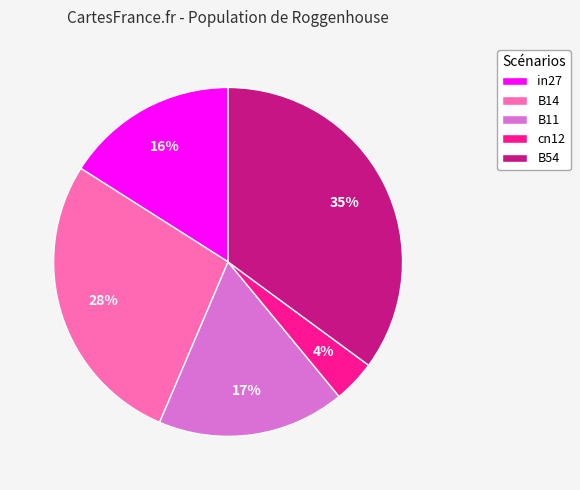

How many slices are in this pie chart?

5